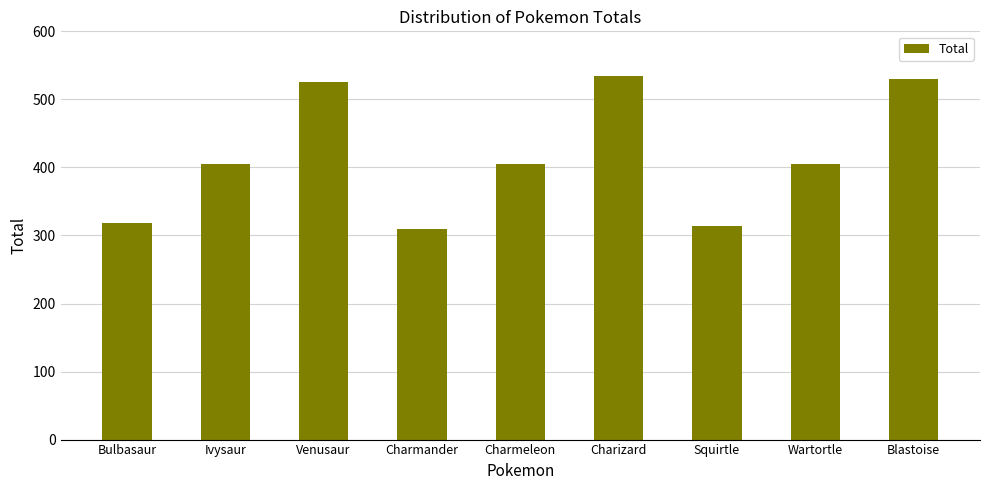

What value does the data have at Charmander?

309